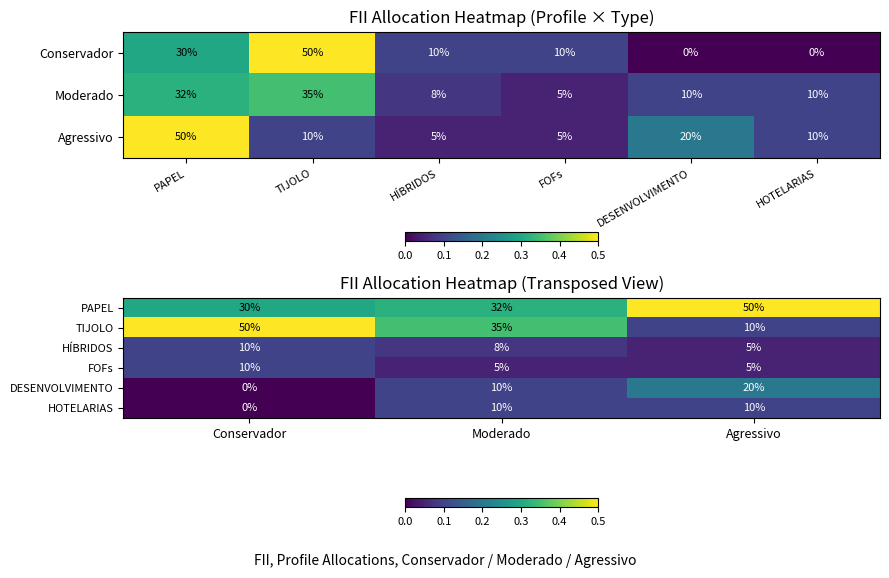

Rank the series by their maximum value, from highest to lowest.

PAPEL, TIJOLO, DESENVOLVIMENTO, HÍBRIDOS, FOFs, HOTELARIAS